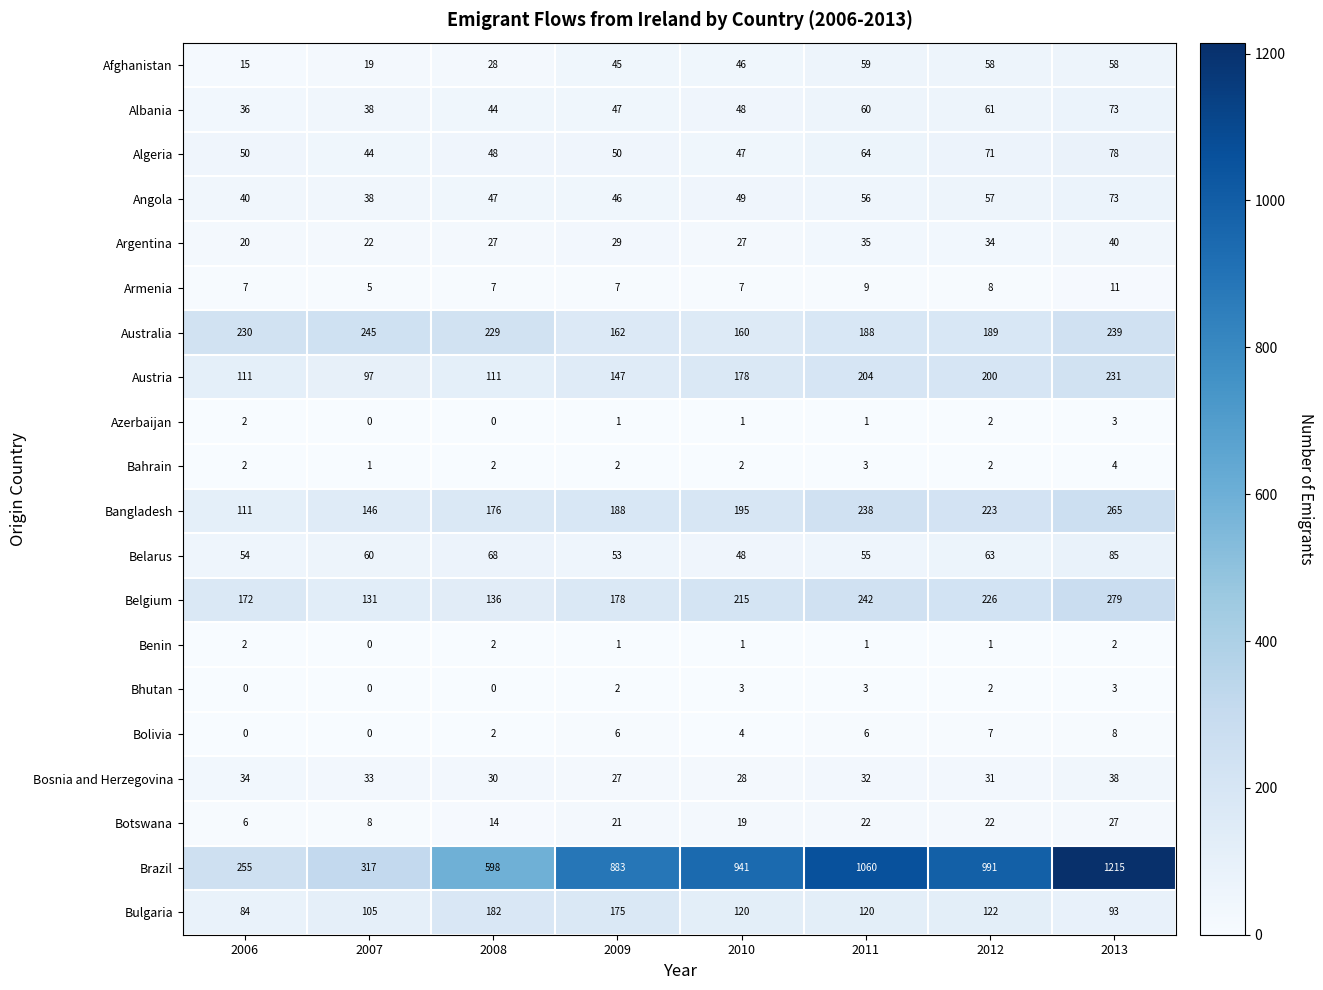

Rank the categories by Brazil value from highest to lowest.

2013, 2011, 2012, 2010, 2009, 2008, 2007, 2006